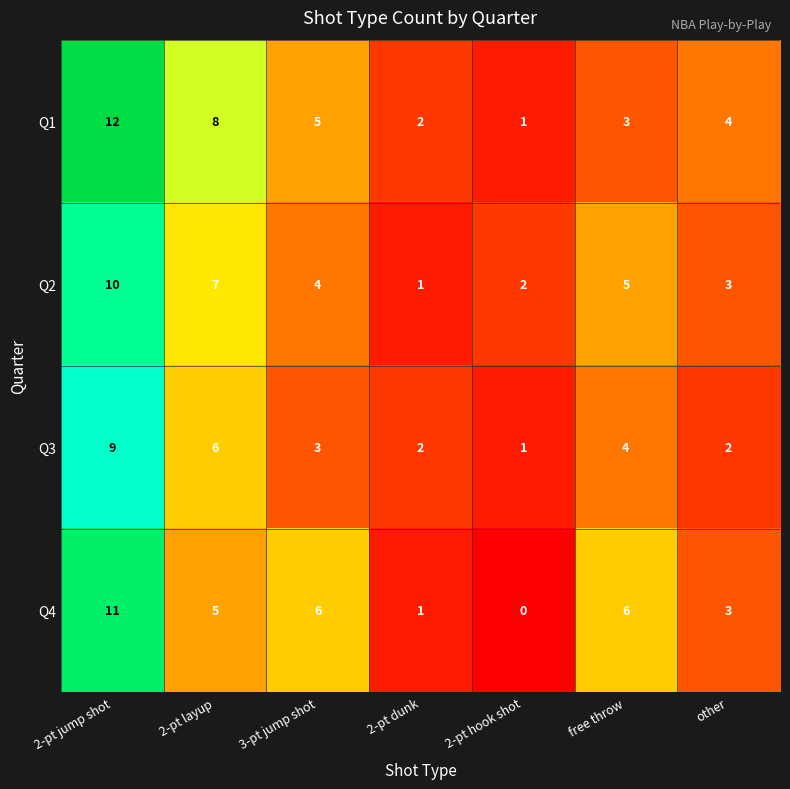

Which category has the lowest value across all series?

2-pt hook shot